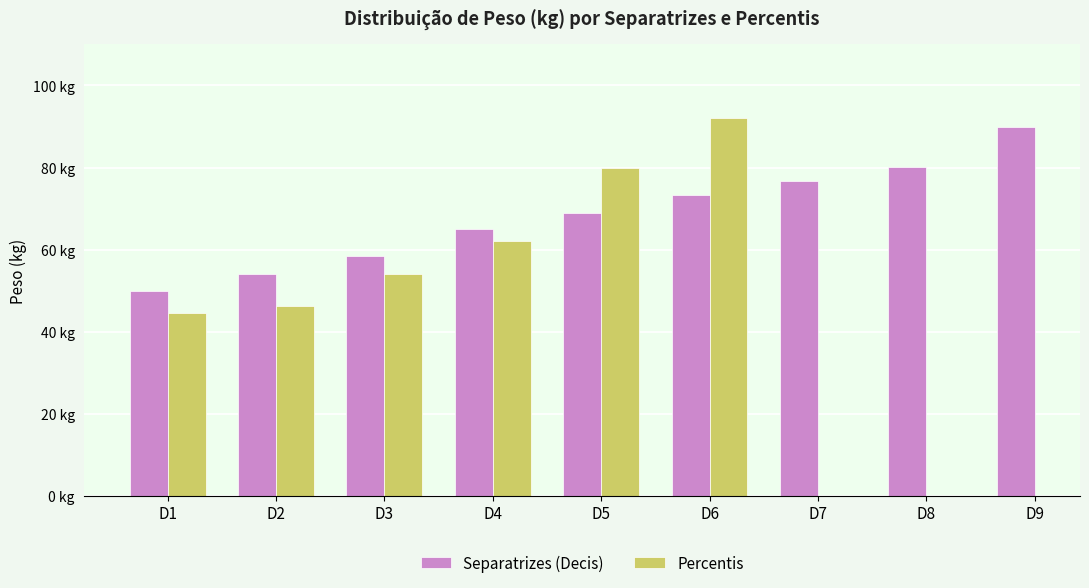

Which series has the largest total across all categories?

Separatrizes (Decis)